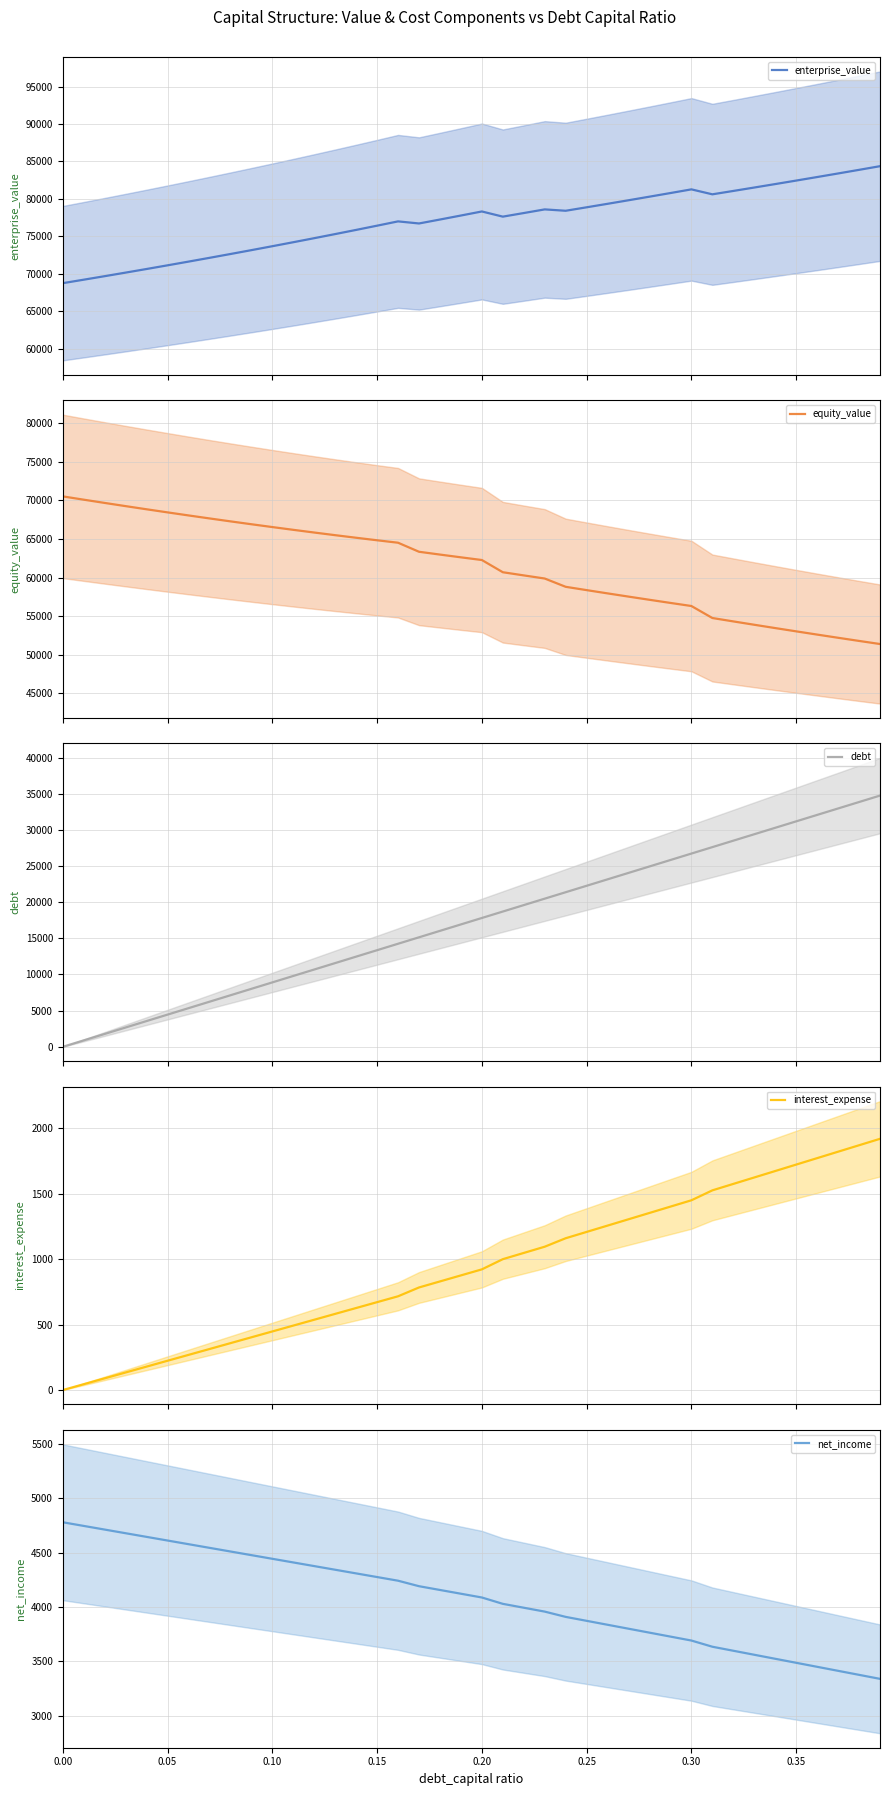

The value of net_income at 0.15 is 4274.4. True or false?

True